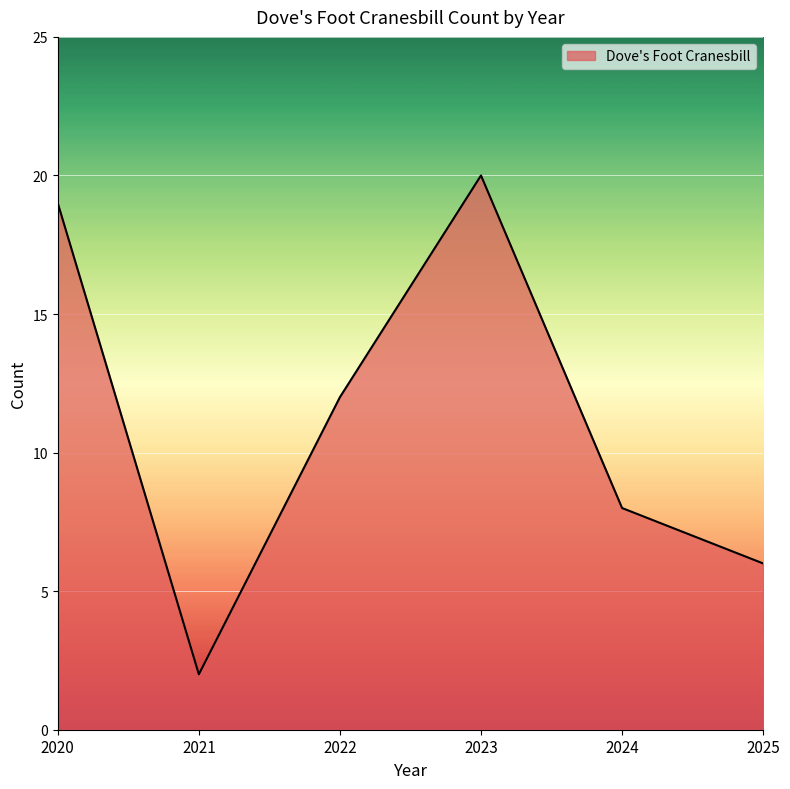

The chart shows a value of 27 at 2020. True or false?

False